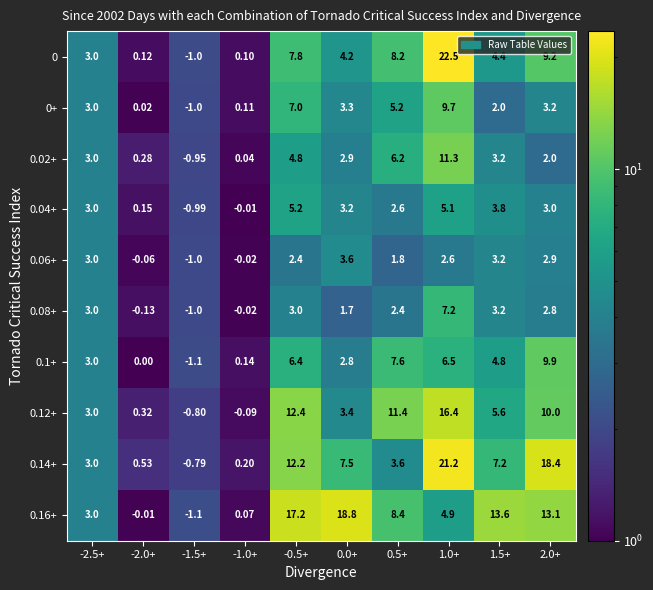

Is the value of 0.04+ at 2.0+ greater than the value of 0.16+ at 0.5+?

No